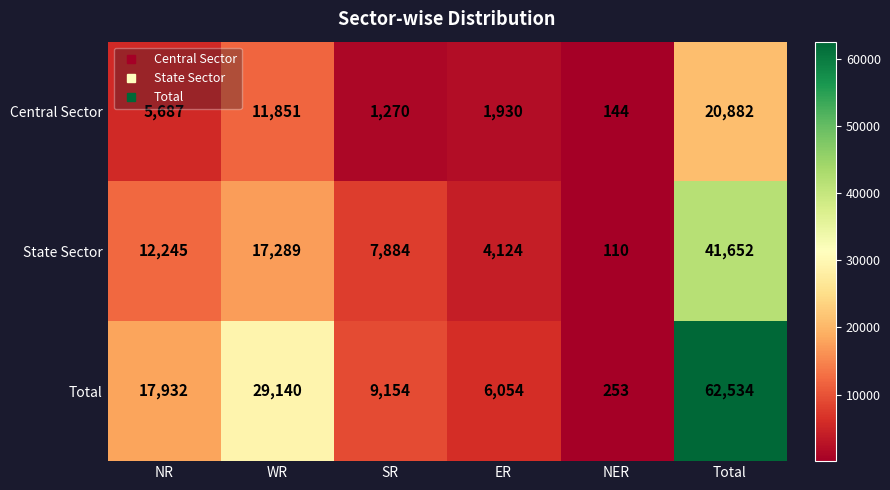

Between NR and Total, which series saw the biggest shift?

Total